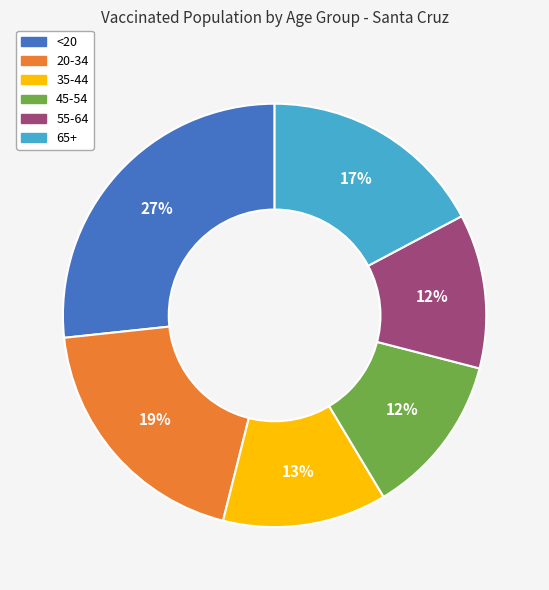

Which category has the biggest portion of the pie?

<20